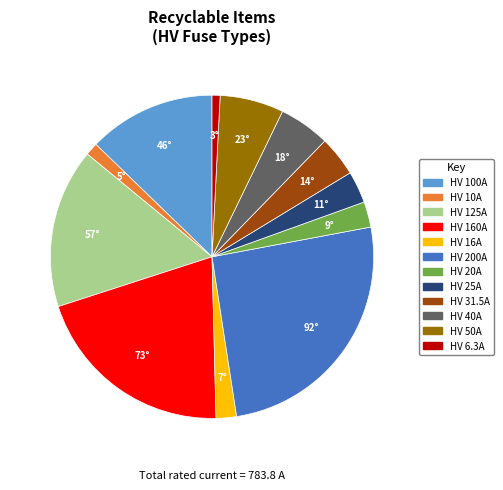

Is it true that HV 160A is 20% of the pie?

True